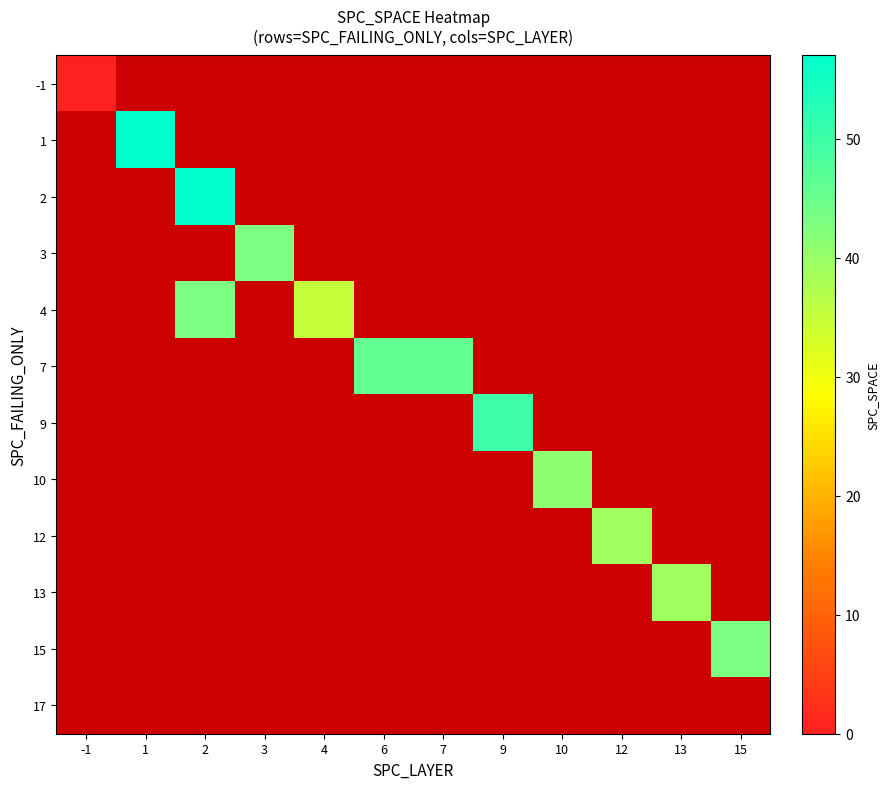

At how many categories does at least one series exceed 46?

3